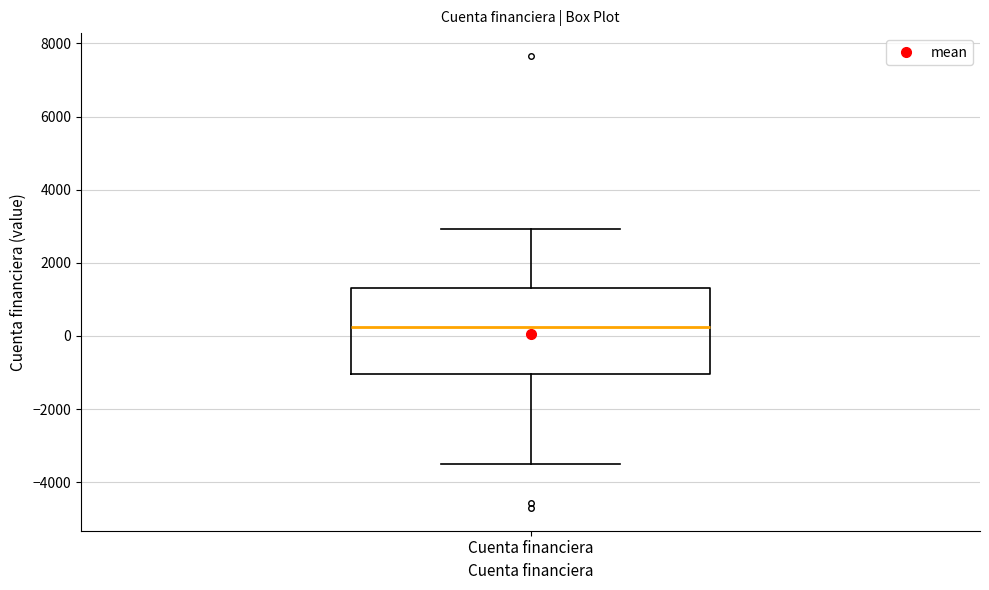

Transcribe this box plot: give where the median line is, the range the box spans, and where the two whiskers end, as read against the y-axis. The values are not printed on the chart, so give them approximately, as read against the axis.

median 200, box -1000 to 1400, whiskers -3400 to 3000